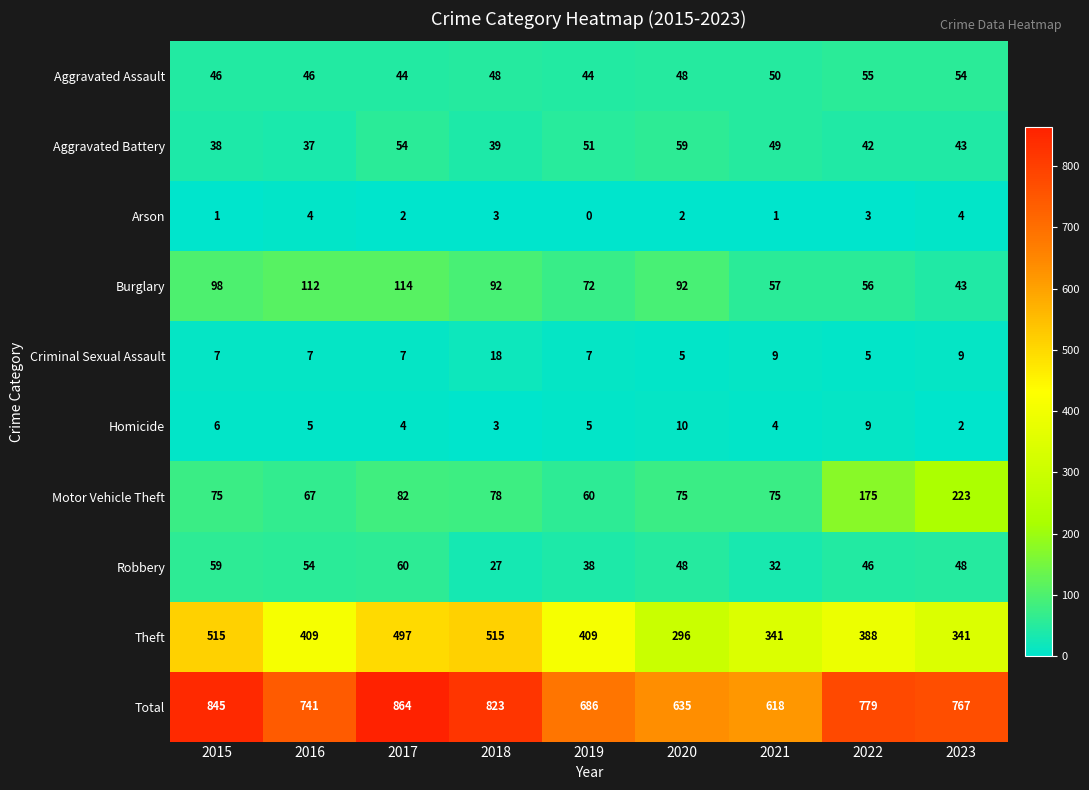

What is the highest value of the Aggravated Battery series?

59